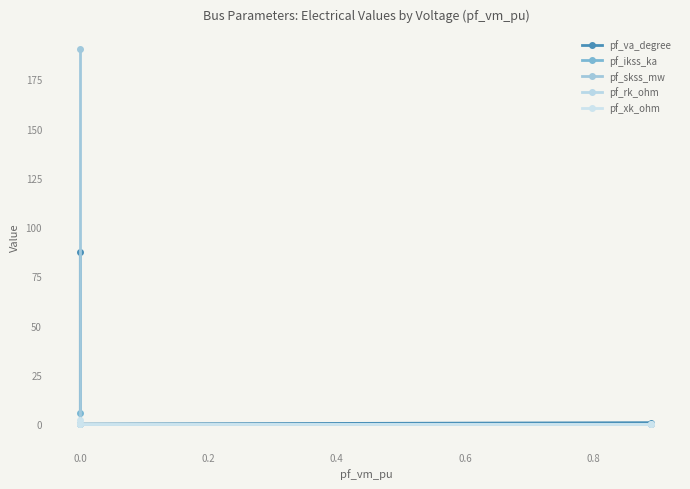

List the series in order of their peak value, lowest first.

pf_rk_ohm, pf_xk_ohm, pf_ikss_ka, pf_va_degree, pf_skss_mw